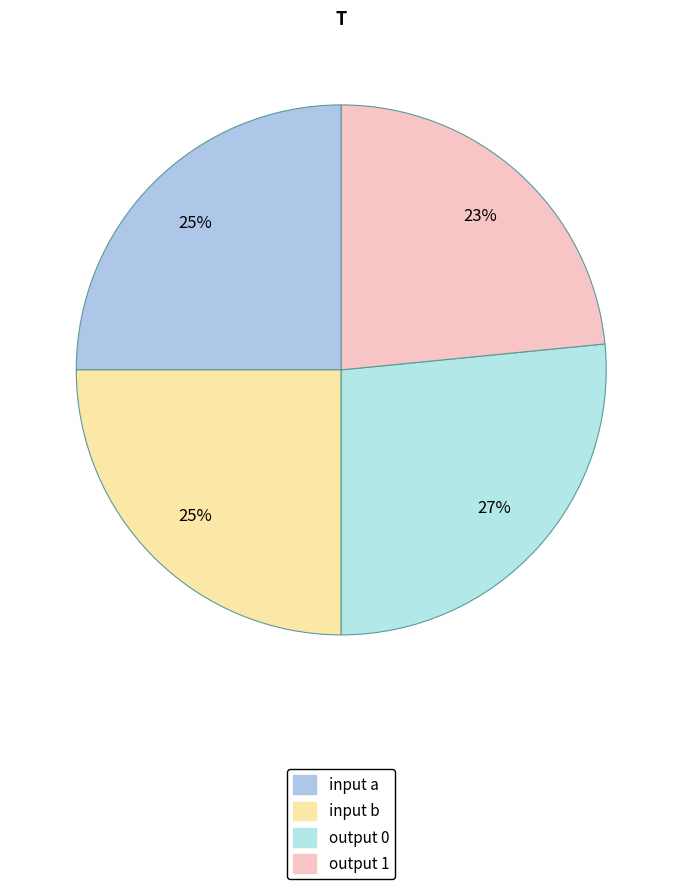

How many slices are in this pie chart?

4